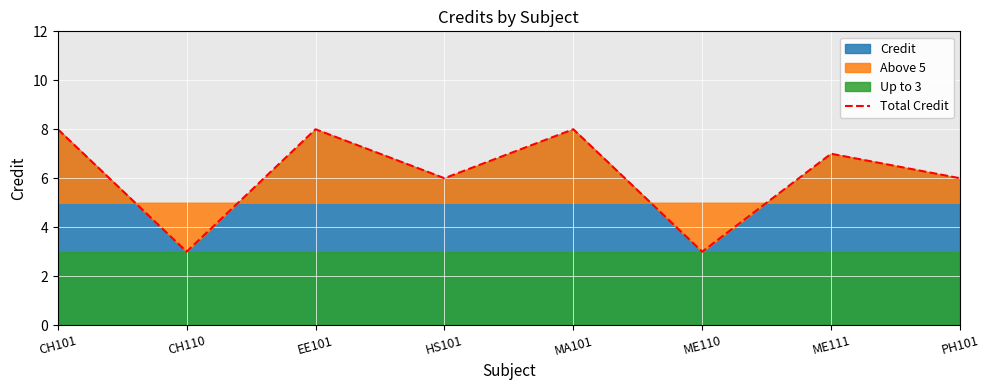

What is the value of the 7th point from the left?

7